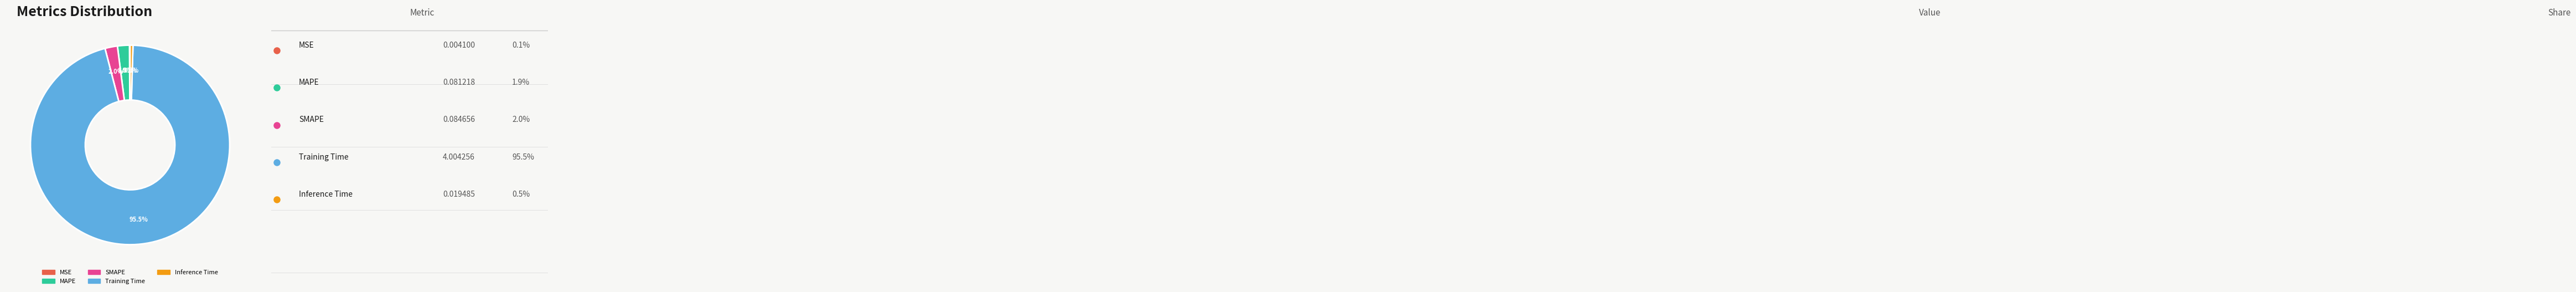

To the nearest percent, what is the combined percentage of Inference Time and Training Time?

96%